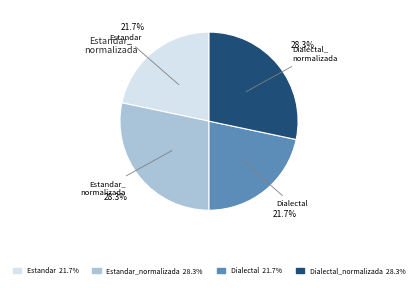

Is Dialectal 21.7% the majority of the pie?

No